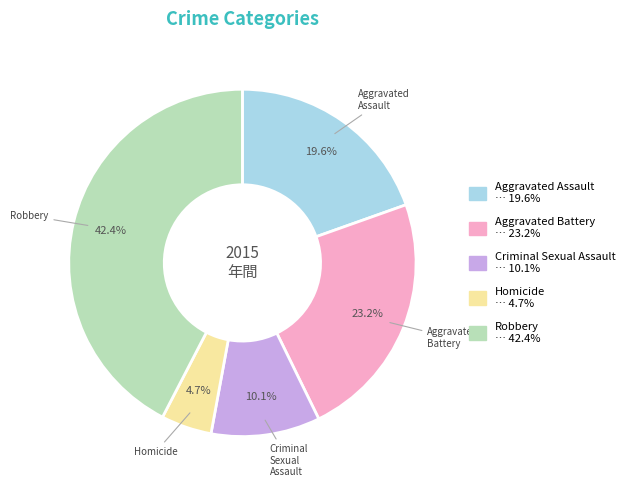

Between Aggravated Battery and Robbery, which is larger?

Robbery